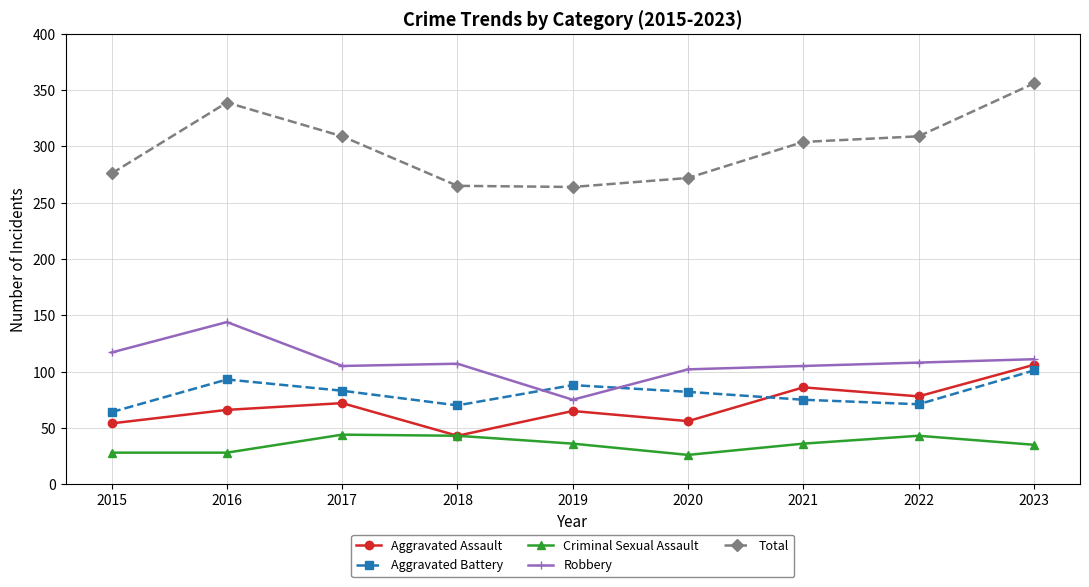

How many values in the Aggravated Assault series are below 66?

4